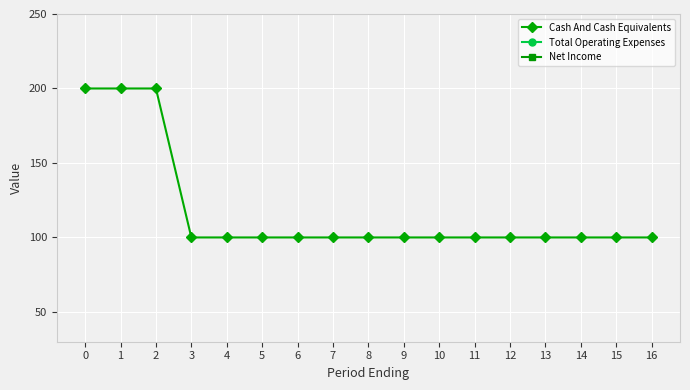

The value of Net Income at 7 is 0. True or false?

True